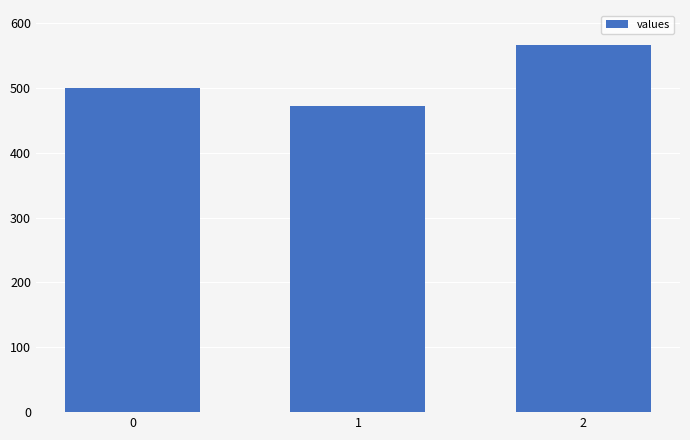

What is the smallest value displayed?

471.4